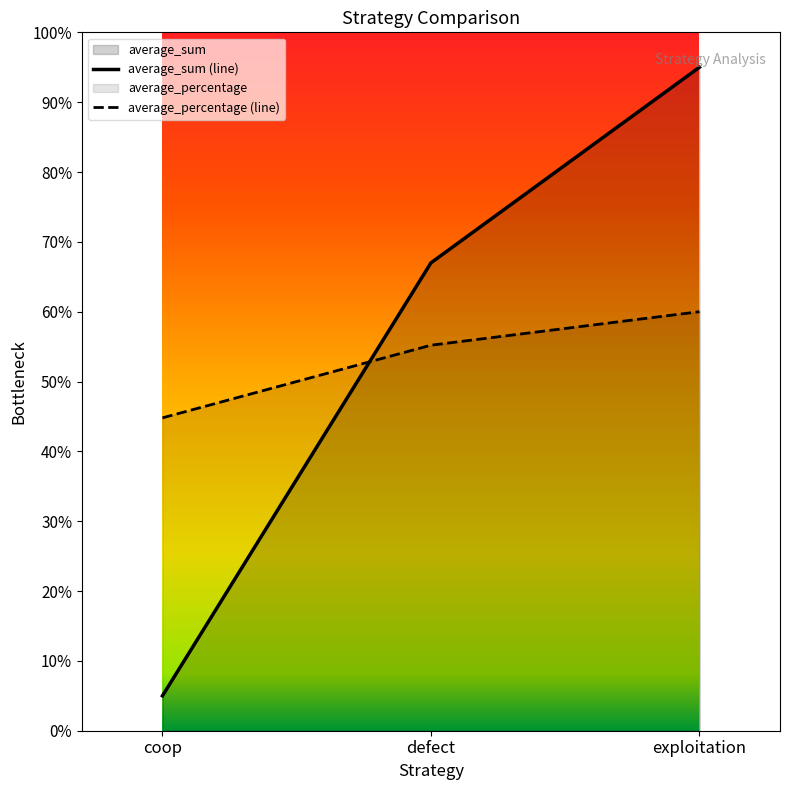

At how many categories does at least one series exceed 0?

3